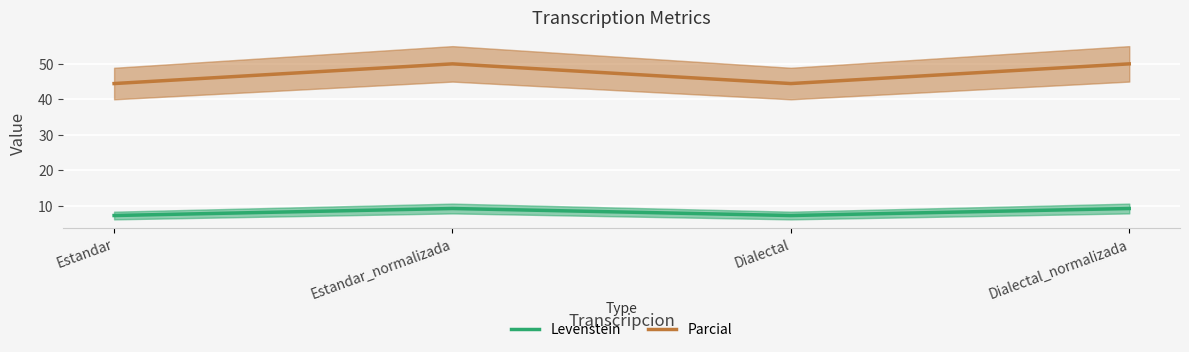

How many data points in Levenstein are less than 9?

2